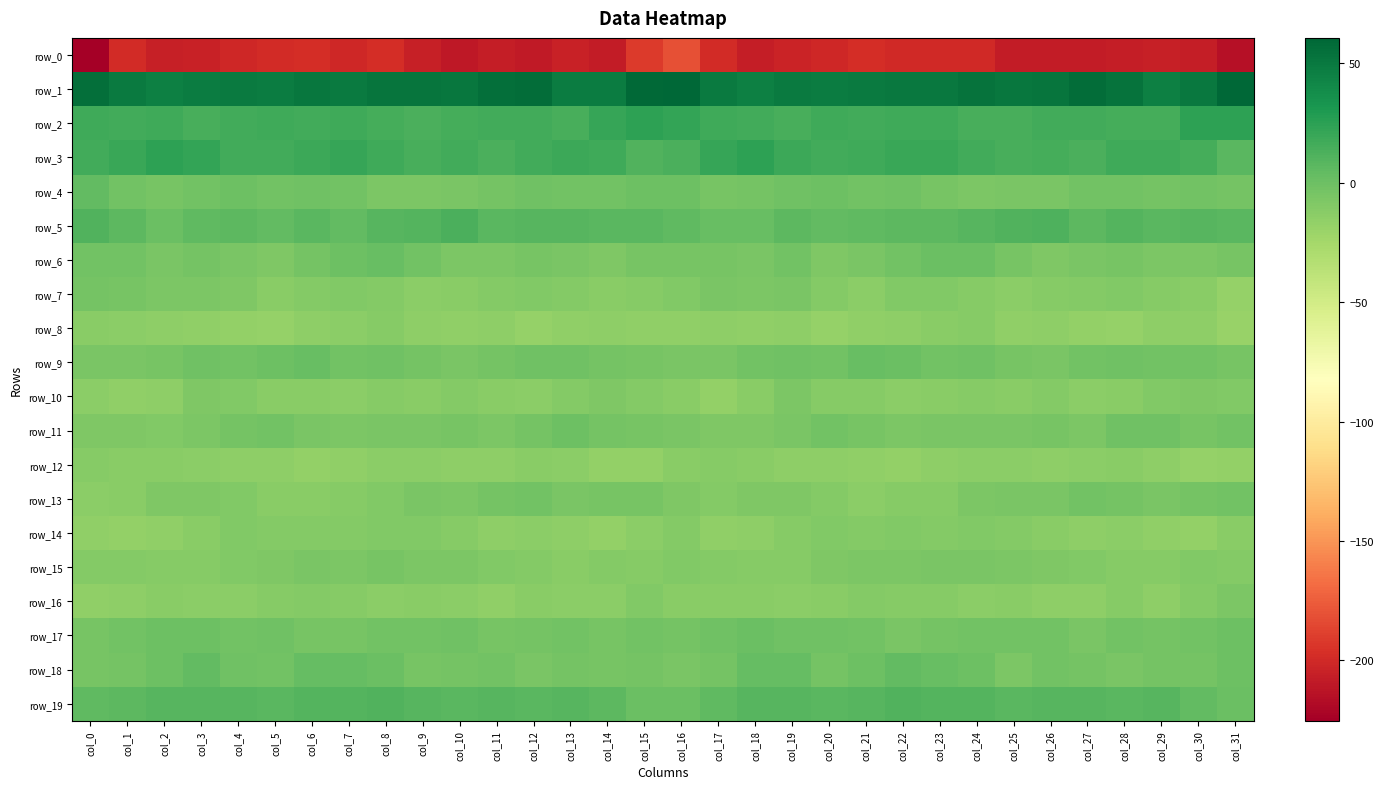

Which series has the largest total across all categories?

row_1